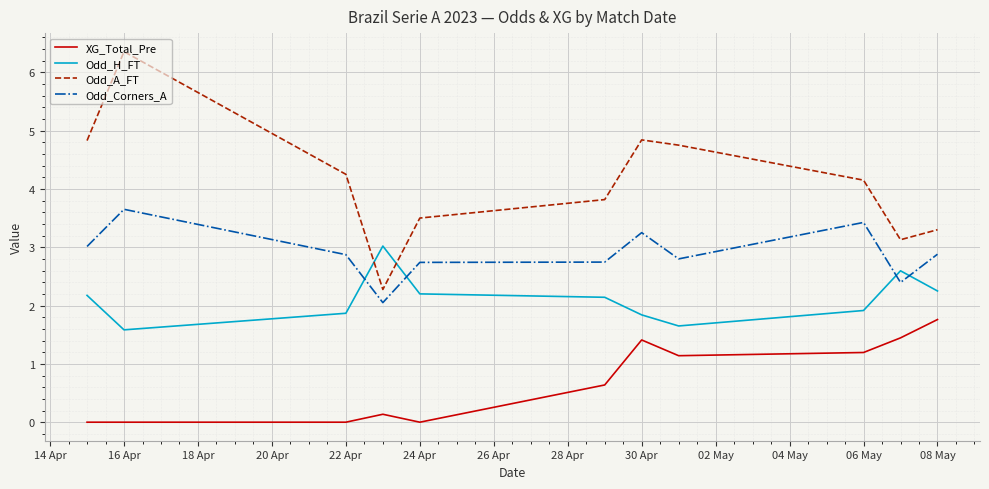

What is the difference between the maximum and minimum values in the XG_Total_Pre series?

1.8